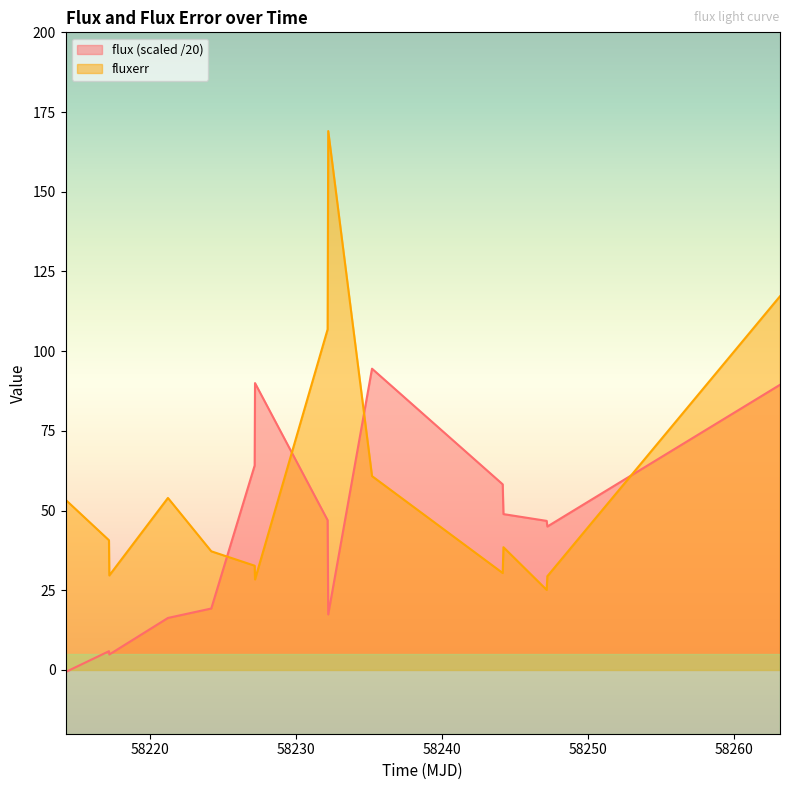

Does the chart have visible grid lines?

No